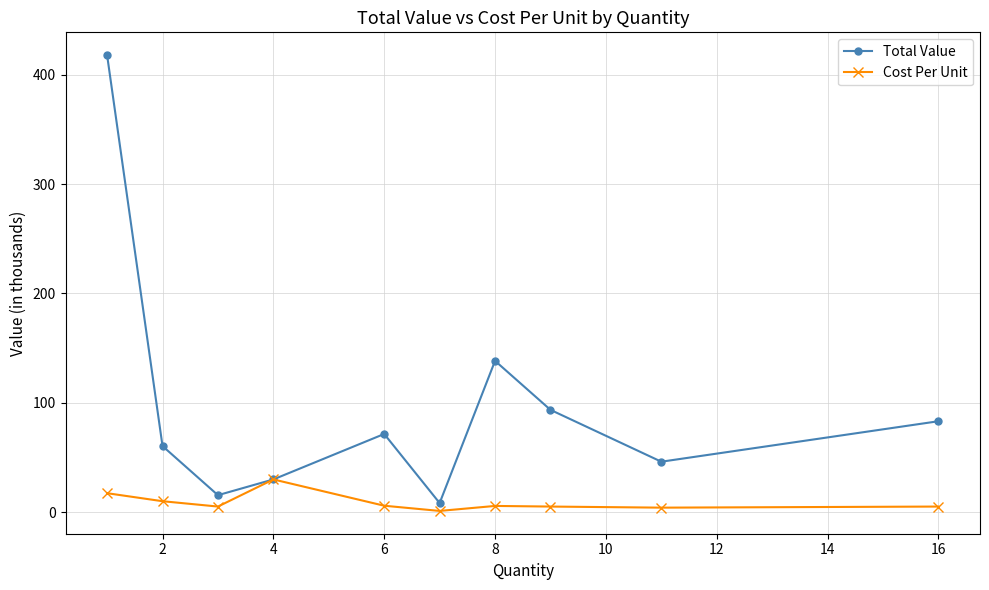

What are all the series names shown in the legend?

Total Value, Cost Per Unit